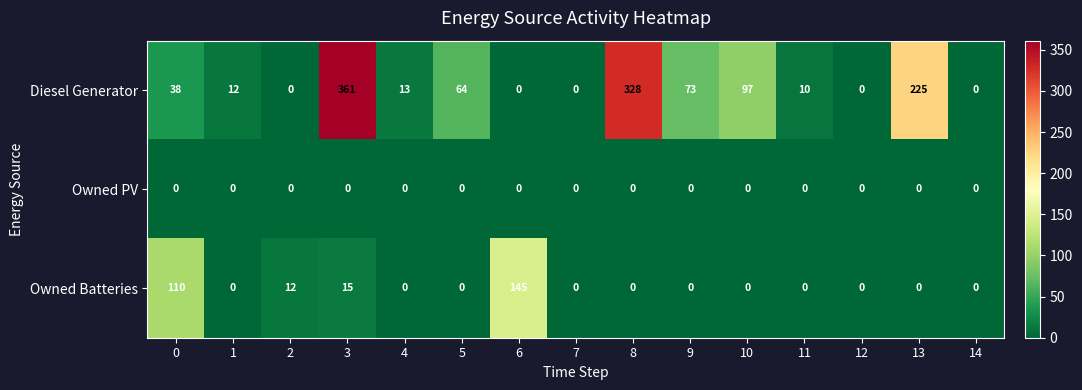

The value of Owned Batteries at 3 is 15. True or false?

True